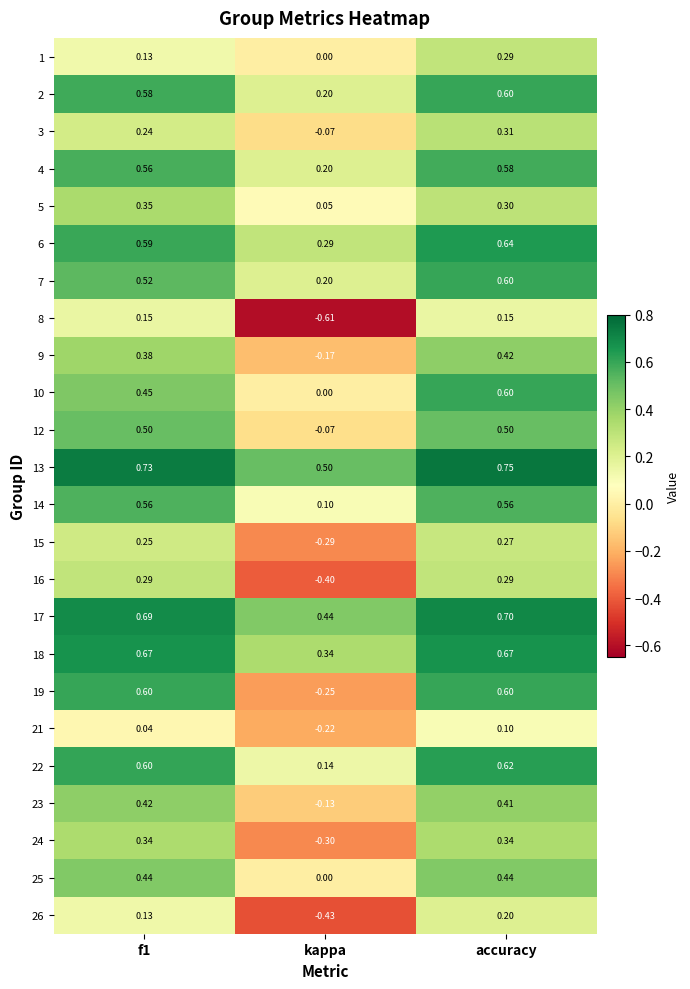

Which category has the highest value across all series?

accuracy